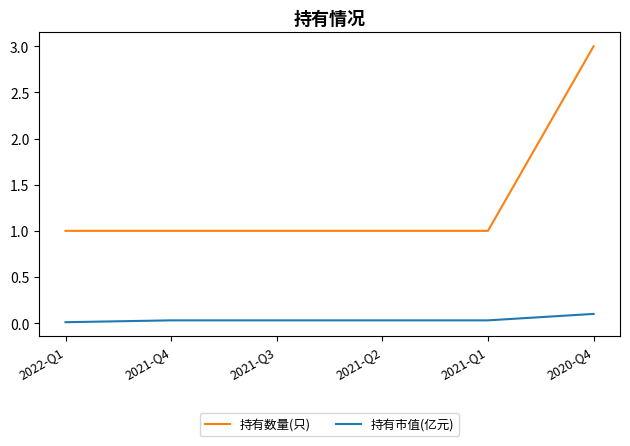

True or false: 持有市值(亿元) and 持有数量(只) intersect in this chart.

False